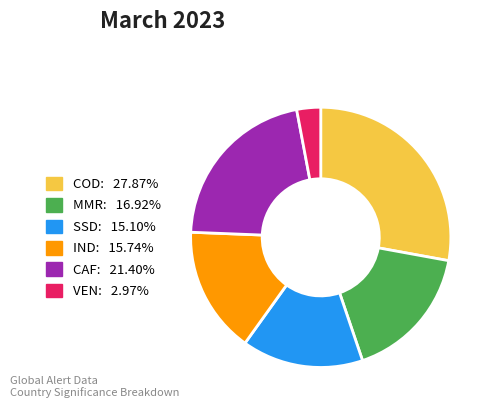

Does SSD account for over 50% of the chart?

No